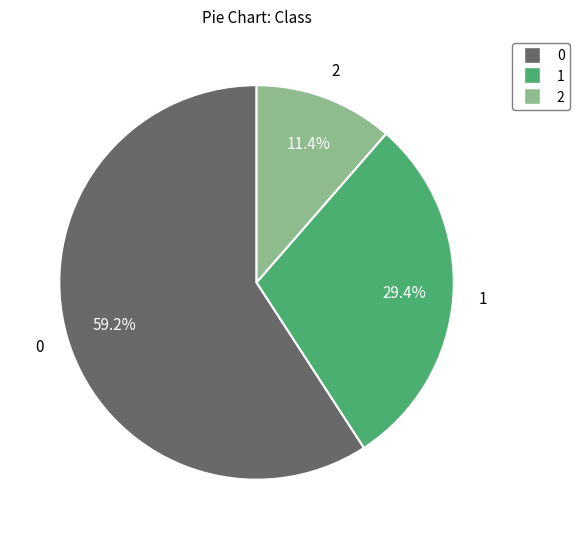

To the nearest percent, what percentage of the pie is 0?

59%